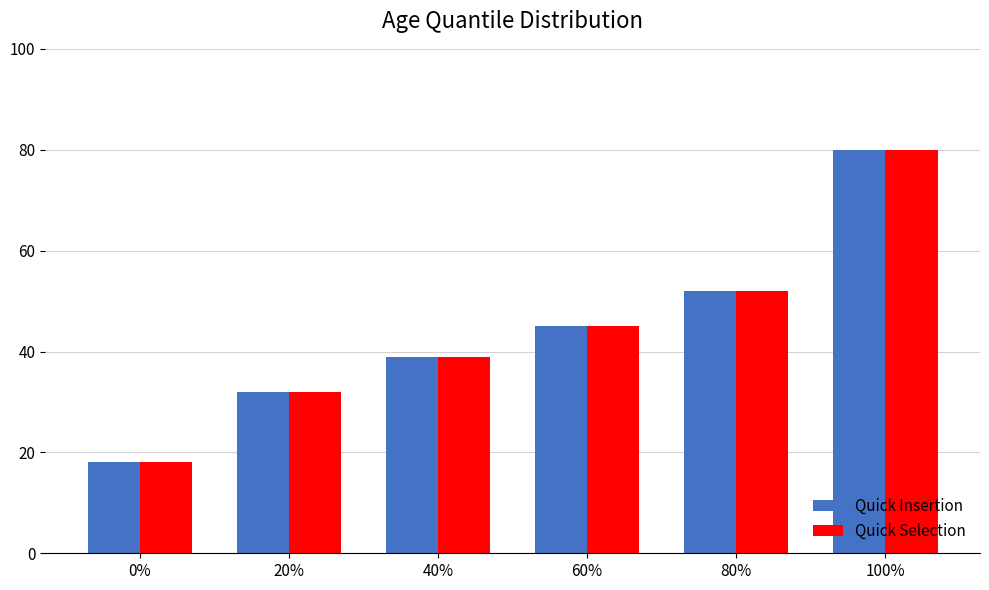

What is the average value of the Quick Insertion series?

44